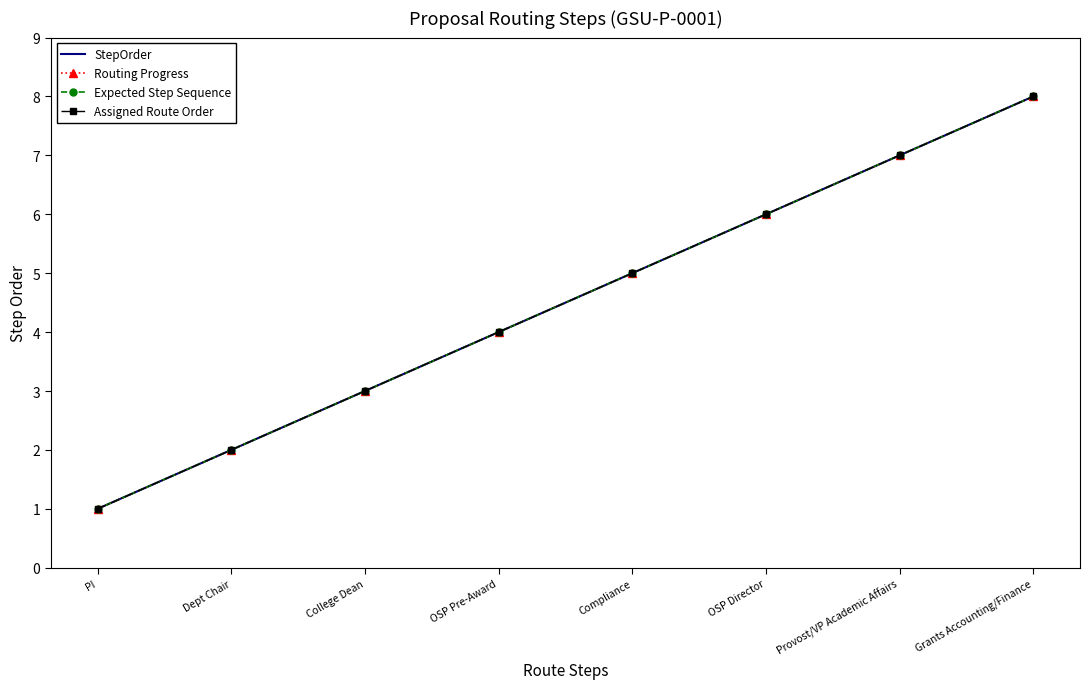

Between PI and Compliance, which is larger?

Compliance